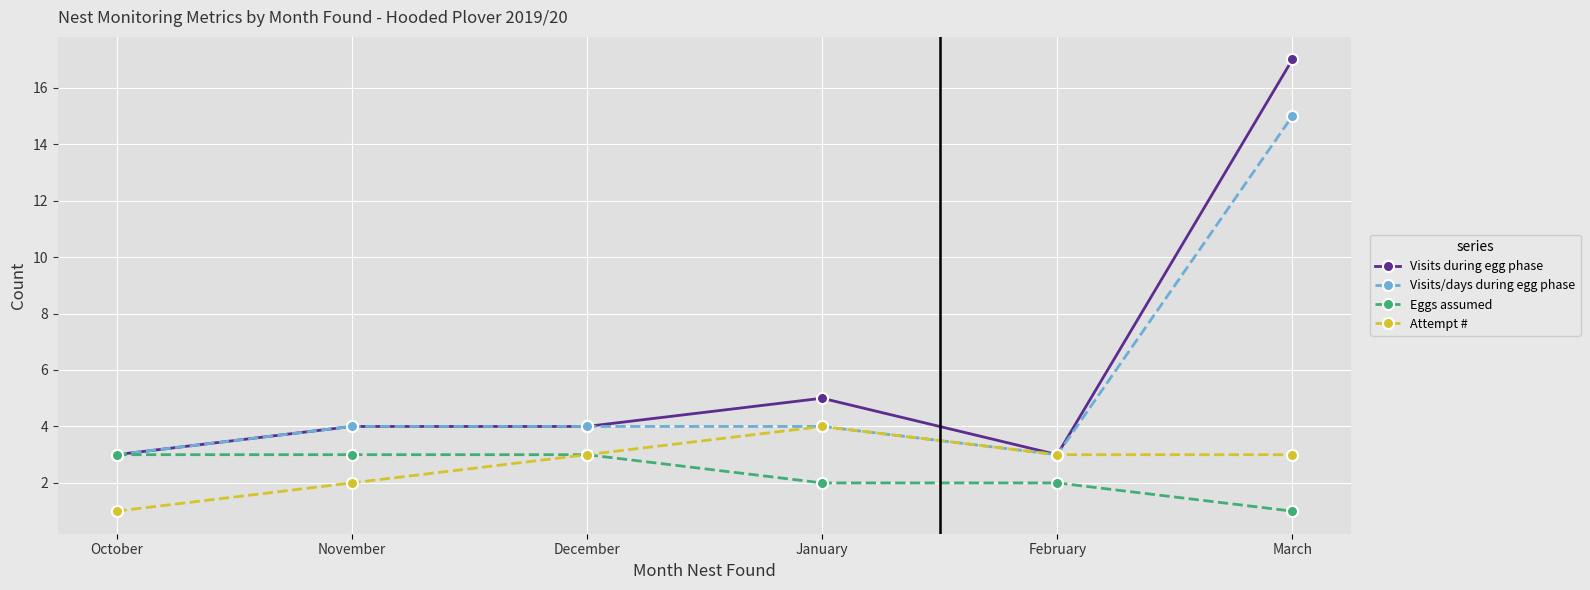

What is the total value across all series at March?

36